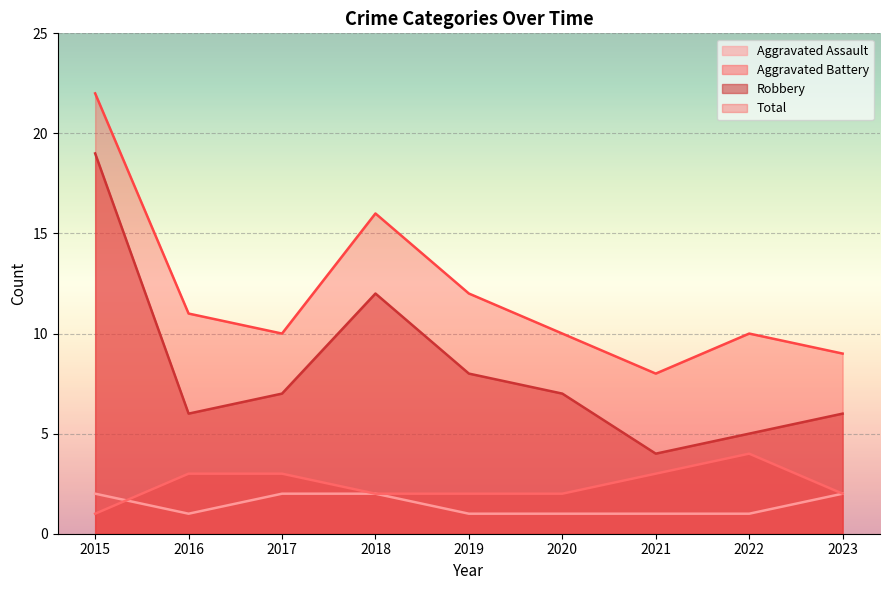

How many interior local valleys does the Aggravated Assault series have?

1